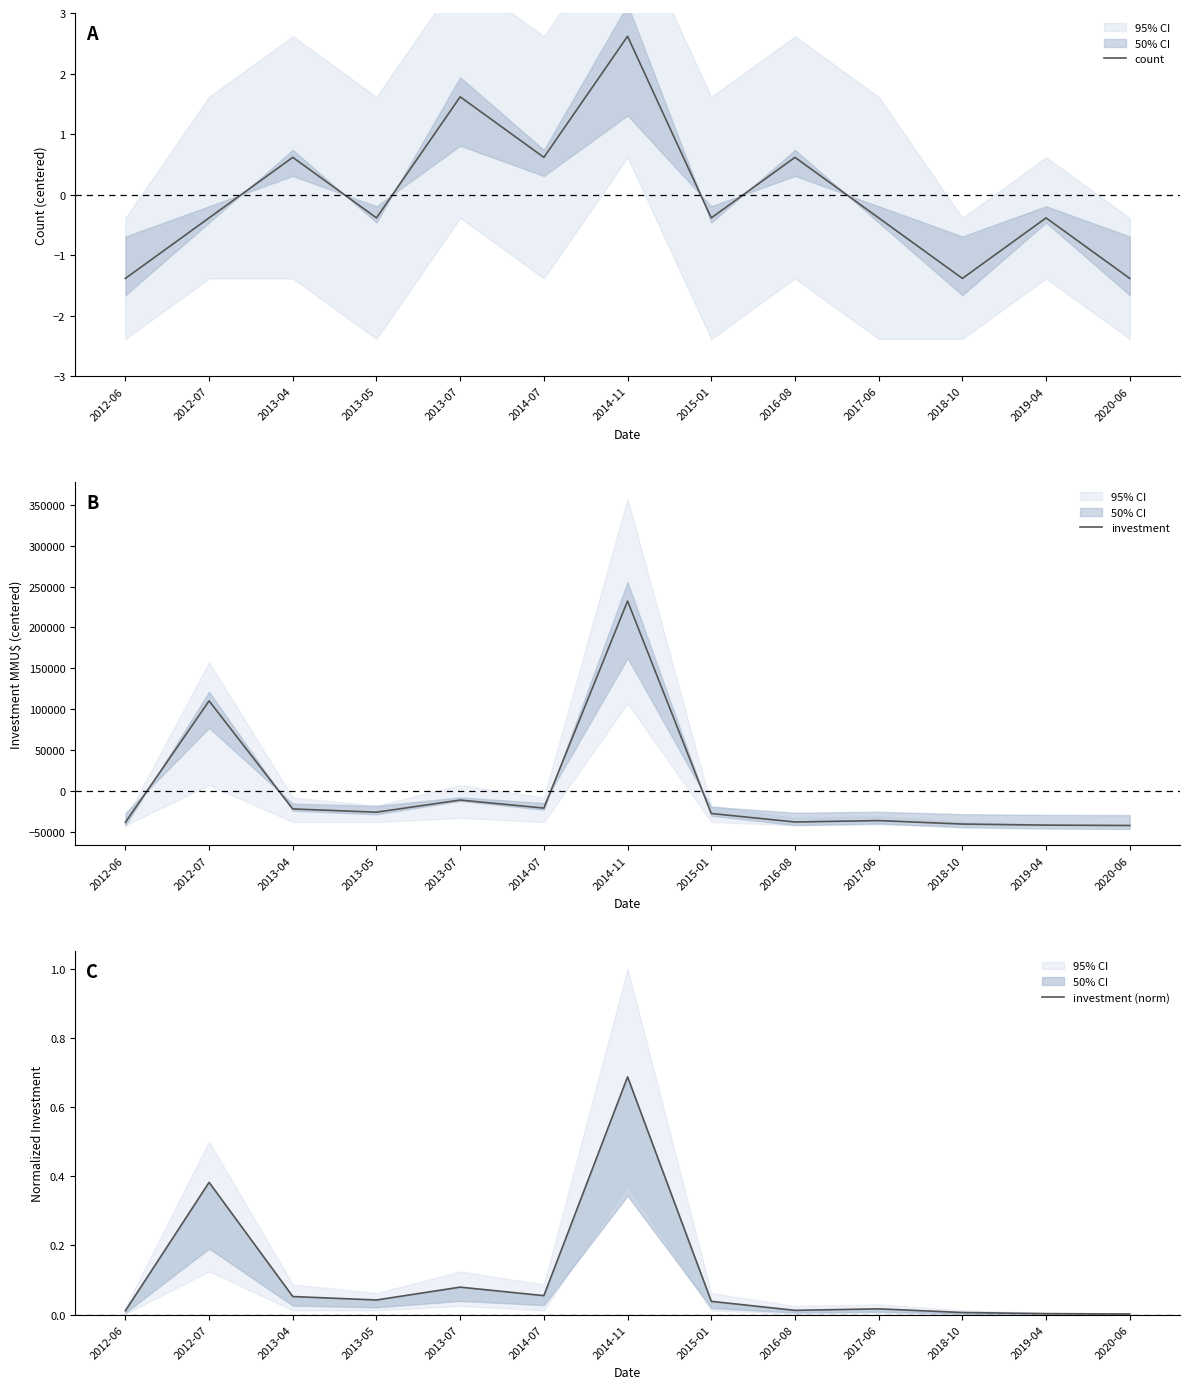

True or false: investment and investment (norm) intersect in this chart.

True